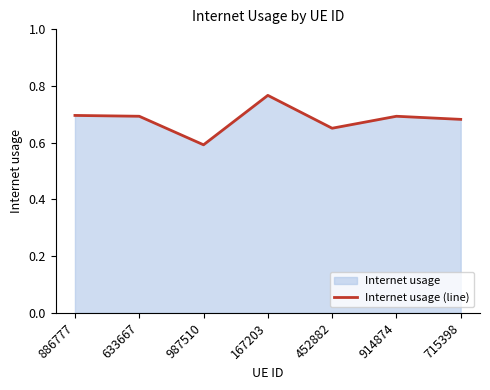

The value at 167203 is 0.4. True or false?

False